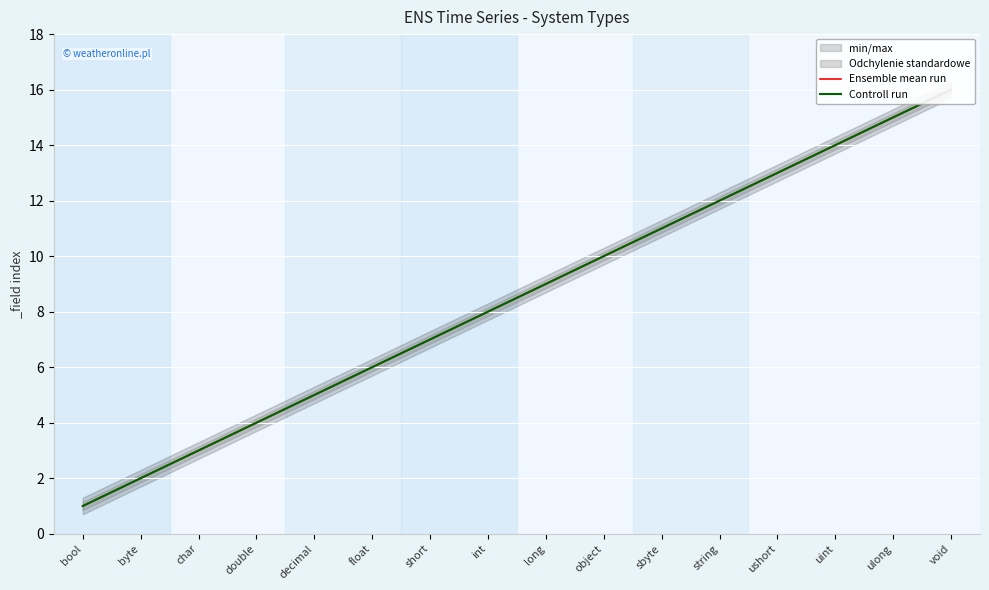

What is the label of the 6th point from the left?

float